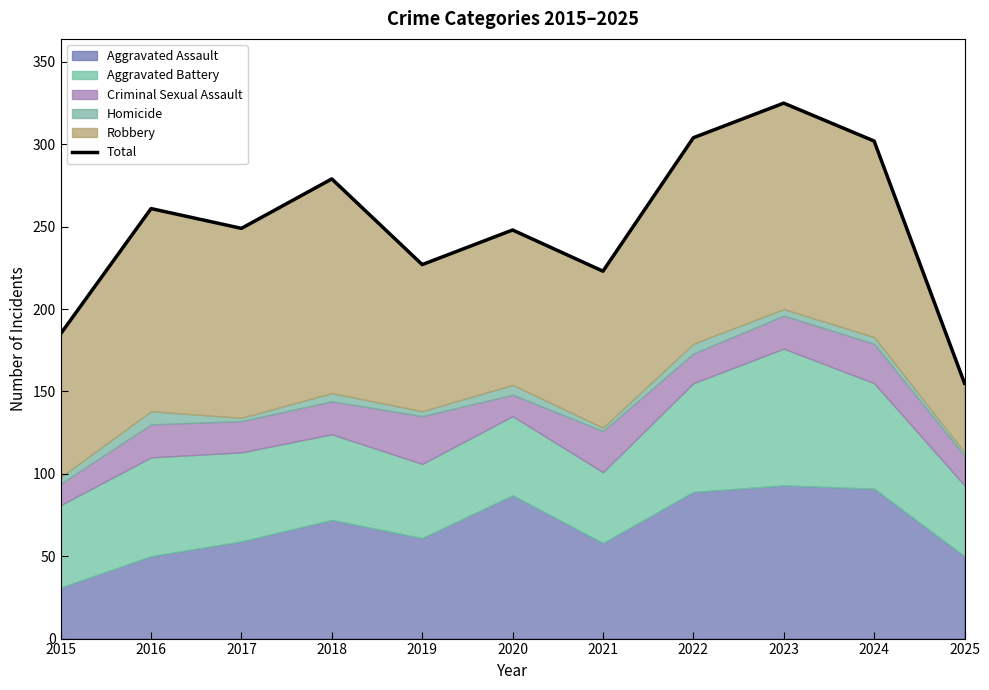

What is the maximum value shown in the chart?

325